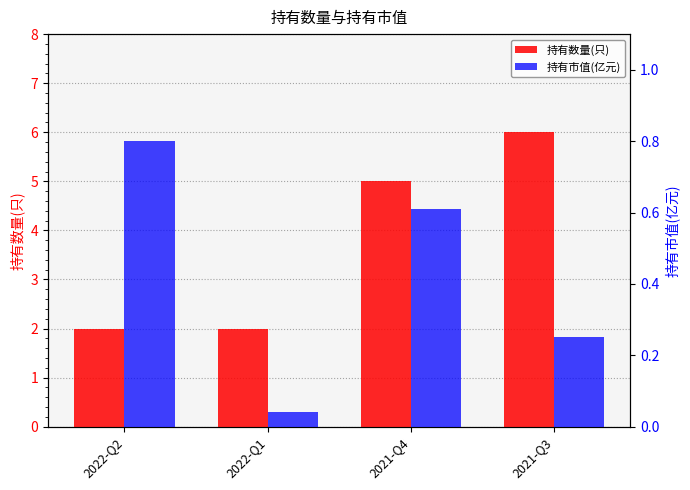

What is the value of the 持有市值(亿元) bar at the 3rd from the left?

0.6